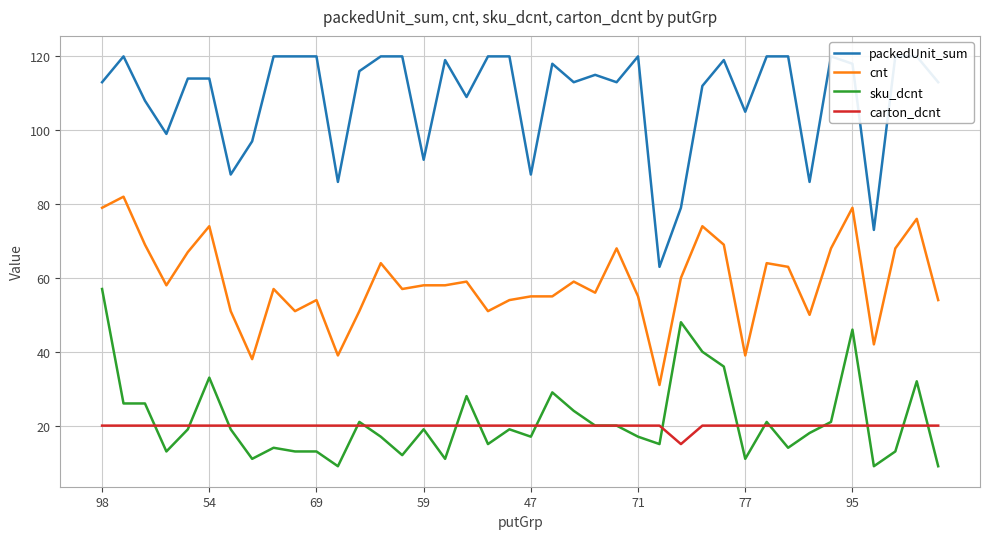

Reading left to right, transcribe all the data shown in this chart.

packedUnit_sum: 113	120	108	99	114	114	88	97	120	120	120	86	116	120	120	92	119	109	120	120	88	118	113	115	113	120	63	79	112	119	105	120	120	86	120	118	73	120	120	113
cnt: 79	82	69	58	67	74	51	38	57	51	54	39	51	64	57	58	58	59	51	54	55	55	59	56	68	55	31	60	74	69	39	64	63	50	68	79	42	68	76	54
sku_dcnt: 57	26	26	13	19	33	19	11	14	13	13	9	21	17	12	19	11	28	15	19	17	29	24	20	20	17	15	48	40	36	11	21	14	18	21	46	9	13	32	9
carton_dcnt: 20	20	20	20	20	20	20	20	20	20	20	20	20	20	20	20	20	20	20	20	20	20	20	20	20	20	20	15	20	20	20	20	20	20	20	20	20	20	20	20